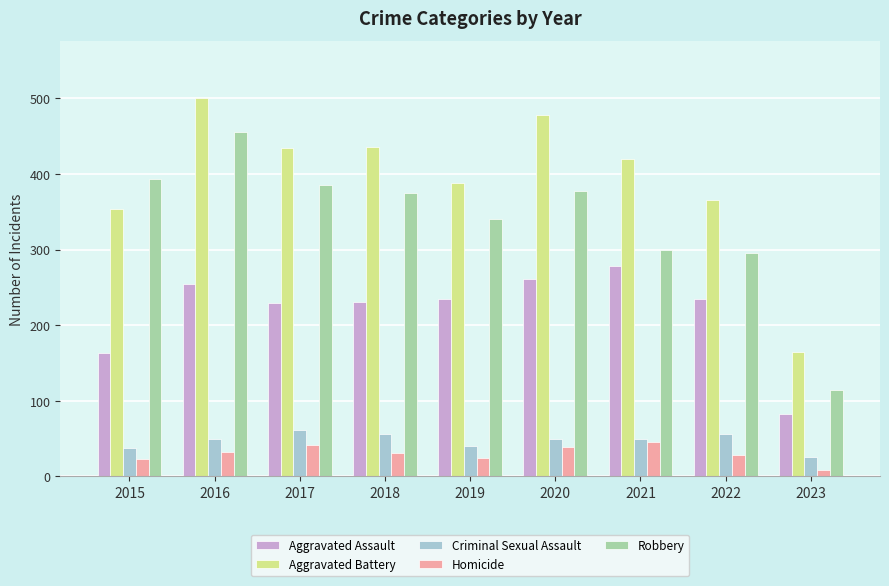

Read the Criminal Sexual Assault value at 2020, to the nearest 5.

50